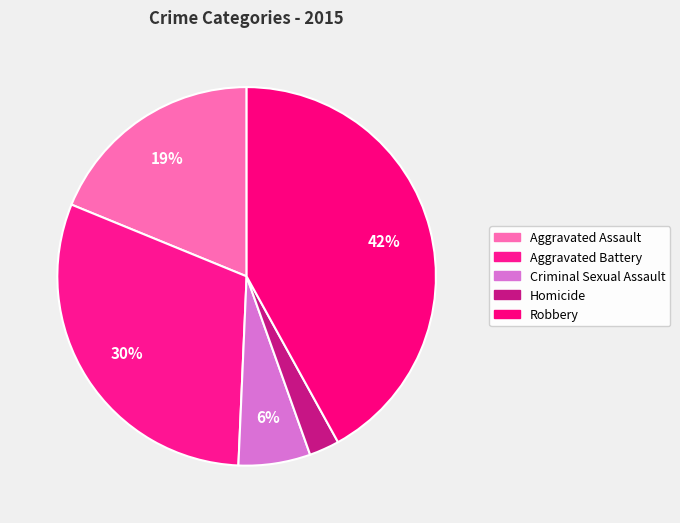

Does Criminal Sexual Assault account for over 50% of the chart?

No